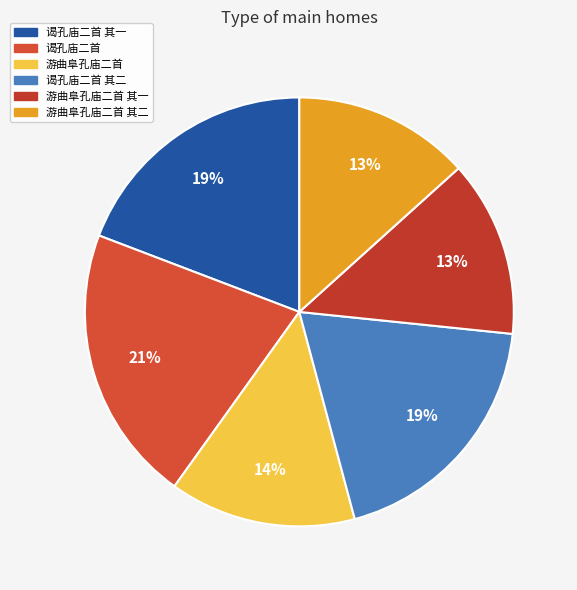

To the nearest percent, what is the difference between the largest and smallest slice percentages?

8%